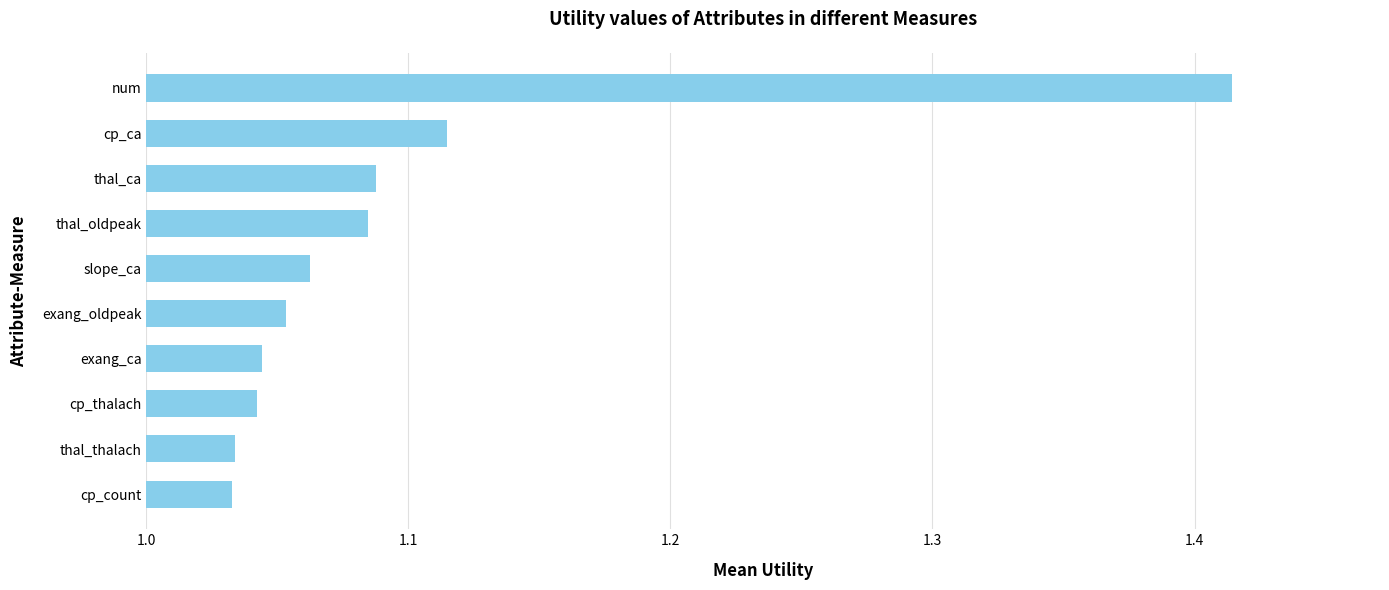

At which category does the chart reach its peak across all series?

num